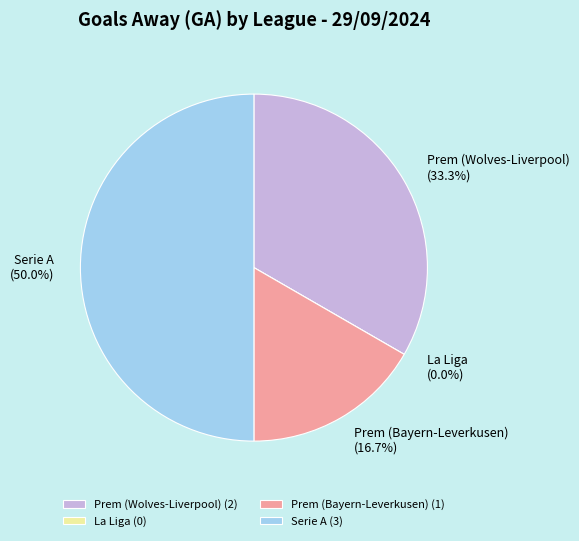

What is the largest slice in the pie chart?

Italian Serie A